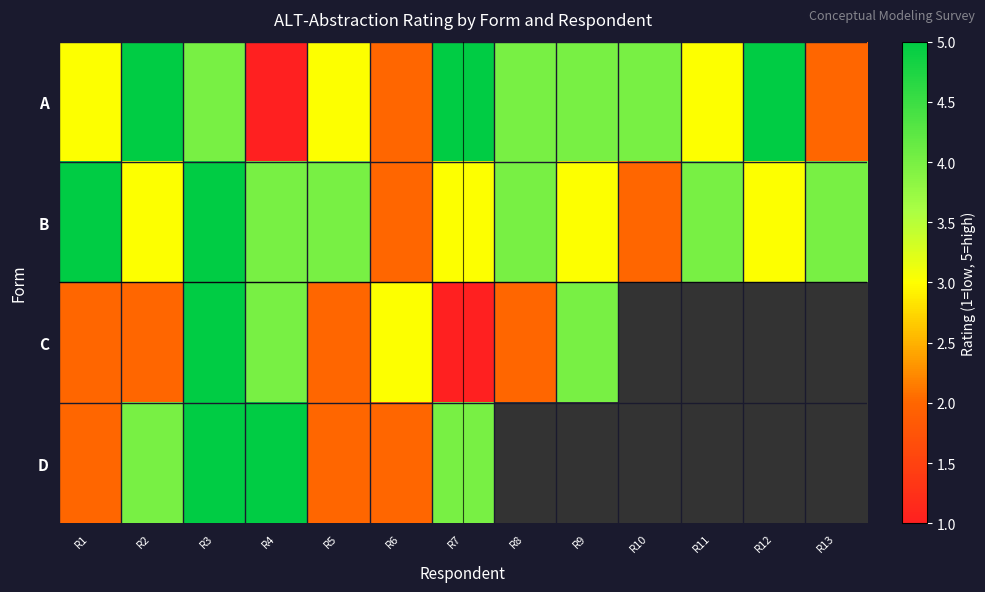

How many positive values does the C series have?

9